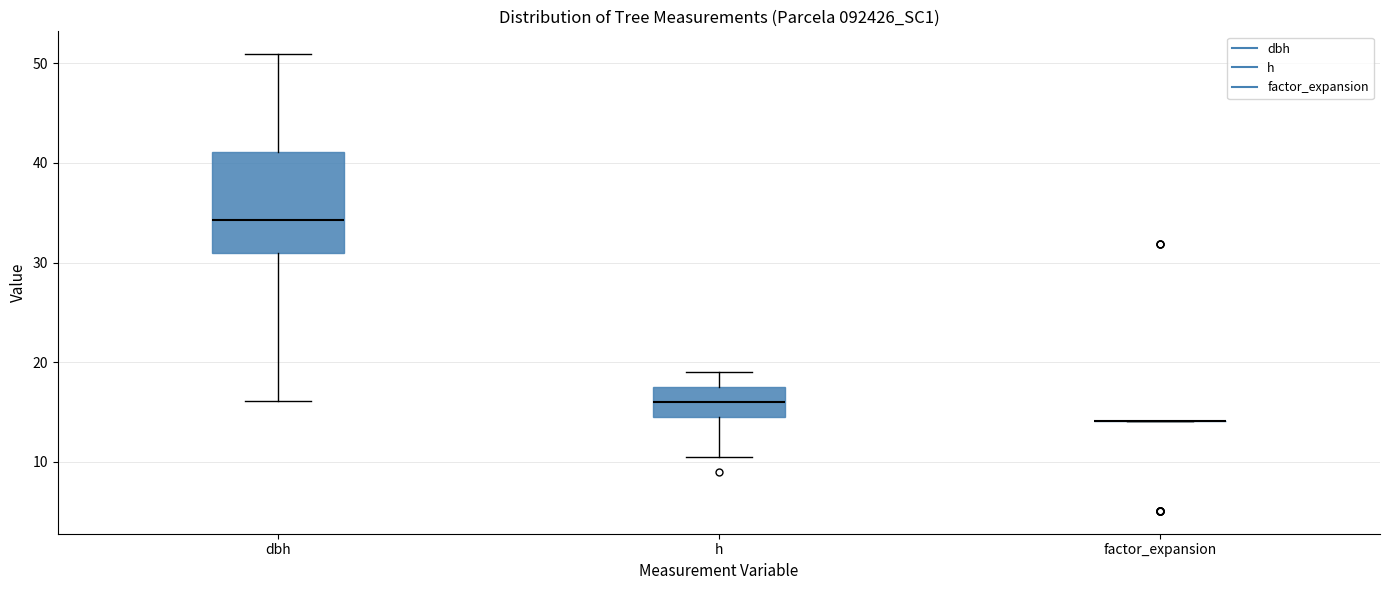

Reading left to right, read every box against the y-axis: the position of its median line, the range the box covers, and the ends of its whiskers. The values are not printed on the chart, so give them approximately, as read against the axis.

dbh: median 34, box 31 to 41, whiskers 16 to 51
h: median 16, box 15 to 18, whiskers 11 to 19
factor_expansion: box collapsed to a line at 14, whiskers 14 to 14